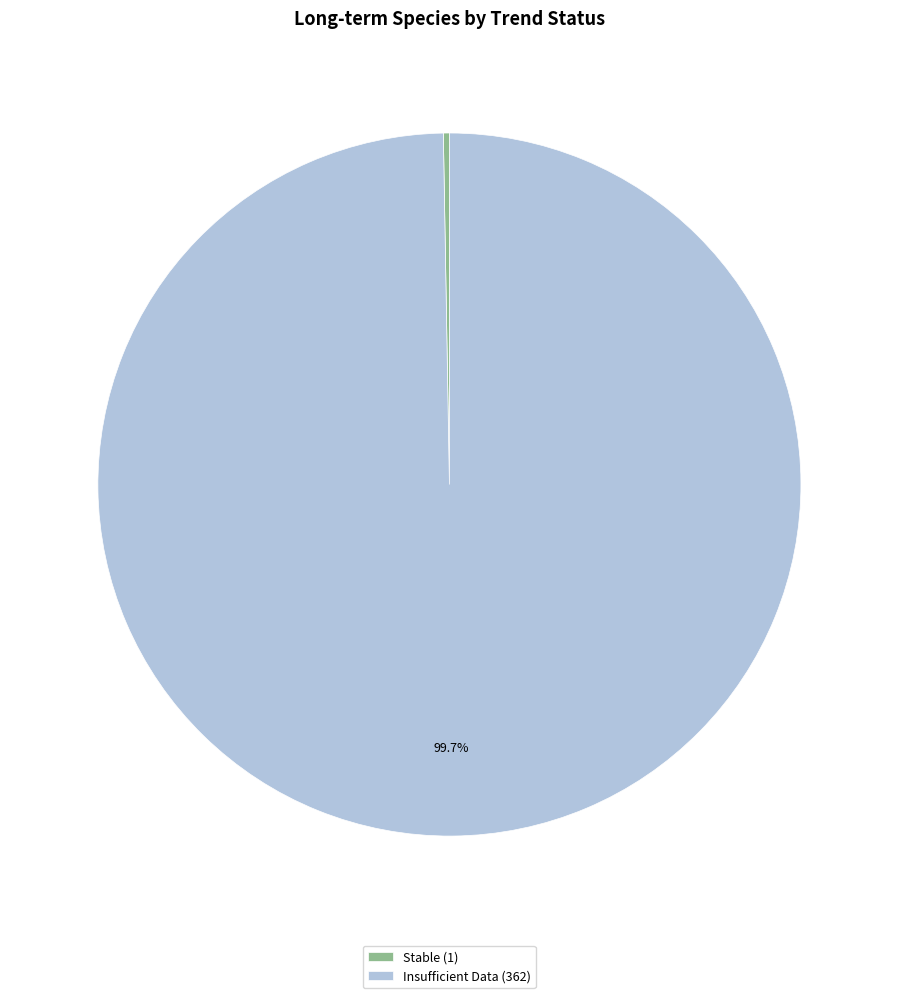

What percentage is NOT represented by Insufficient Data (362)?

0.3%